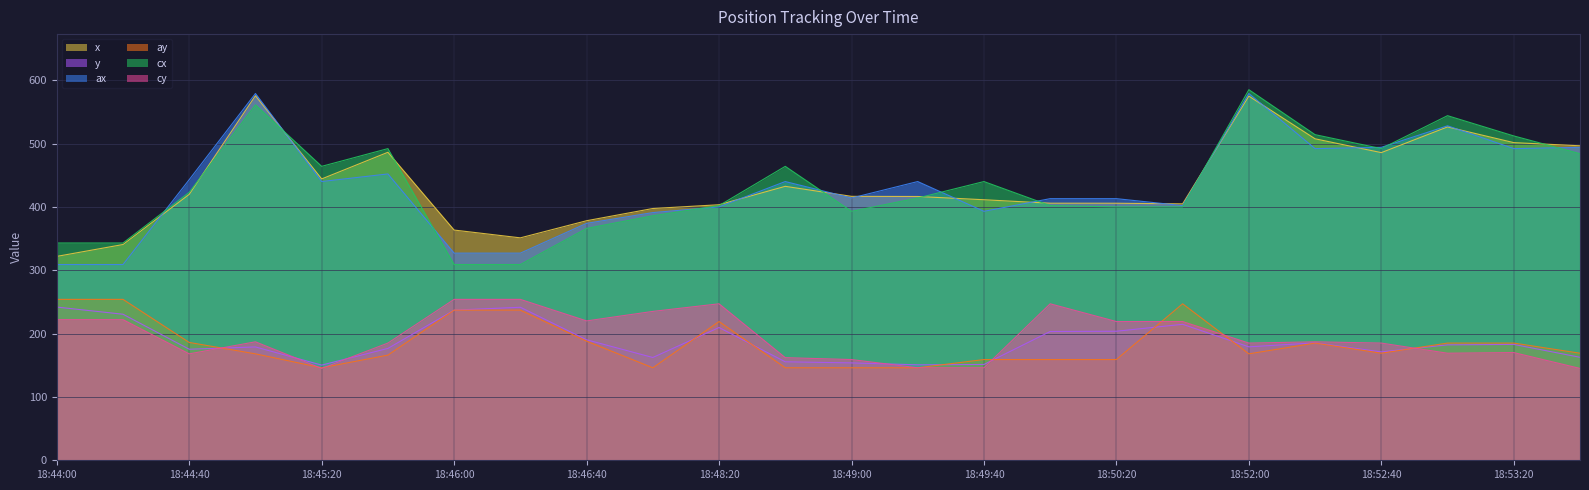

How many interior local peaks does the ax series have?

7